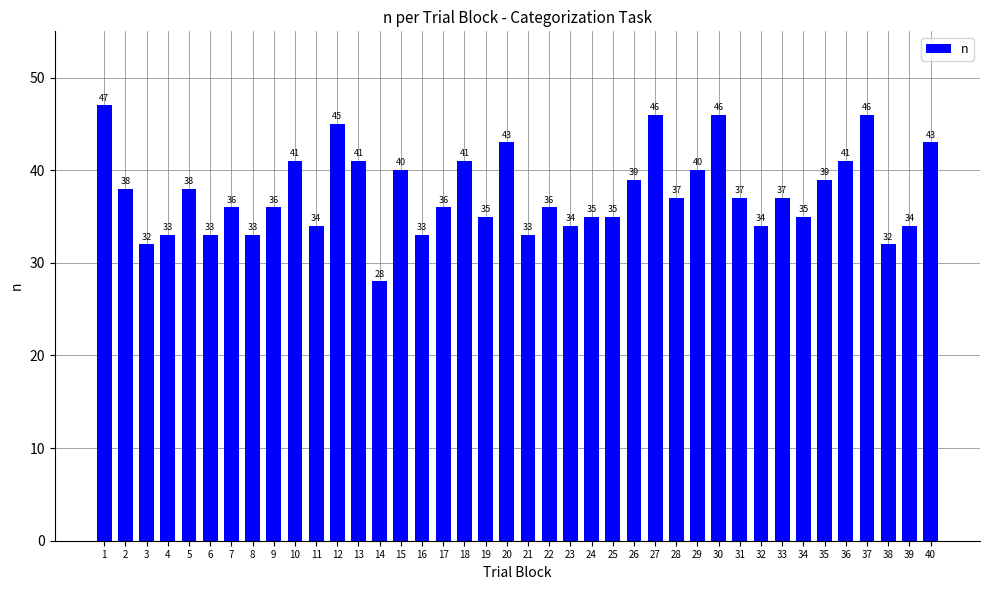

What is the approximate value at 10?

41